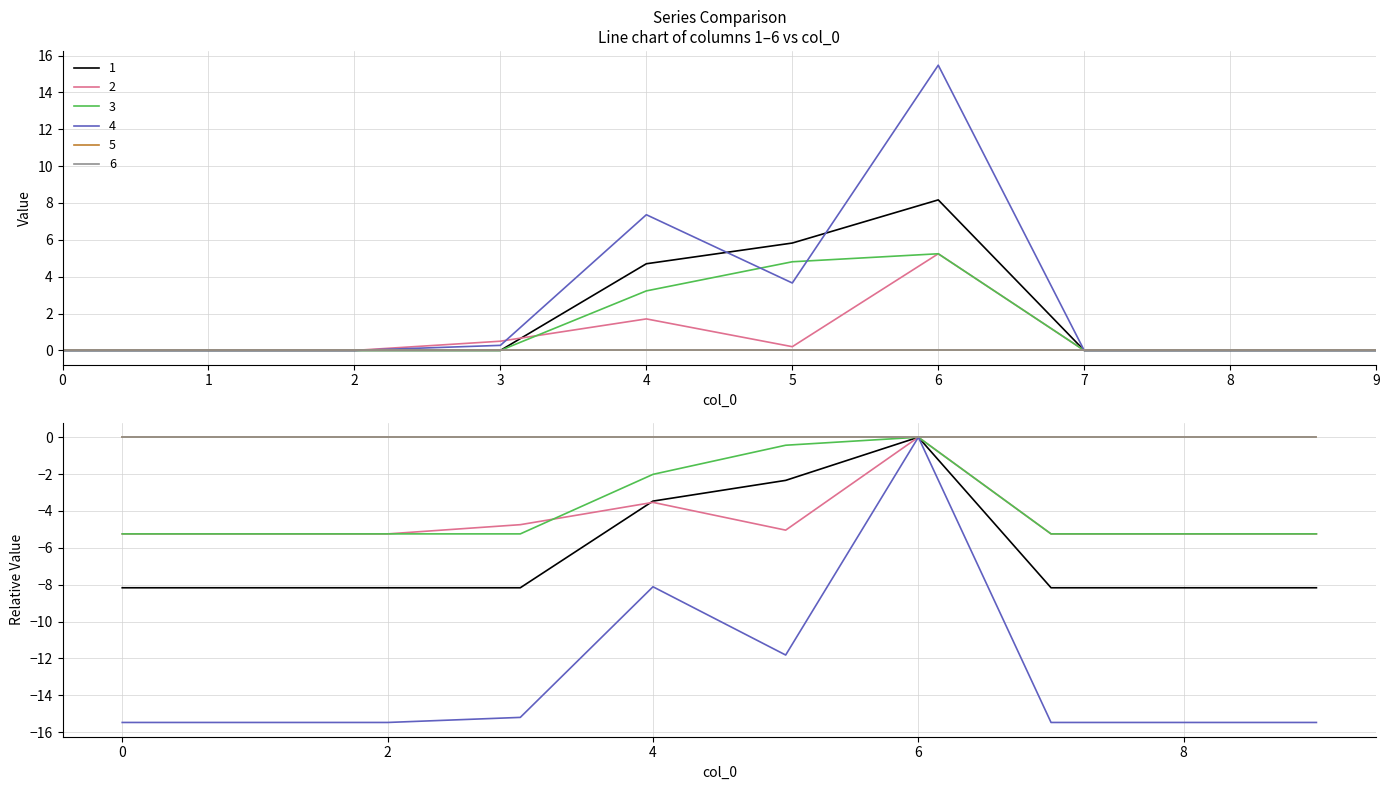

How many data points in 4 are above 0?

4